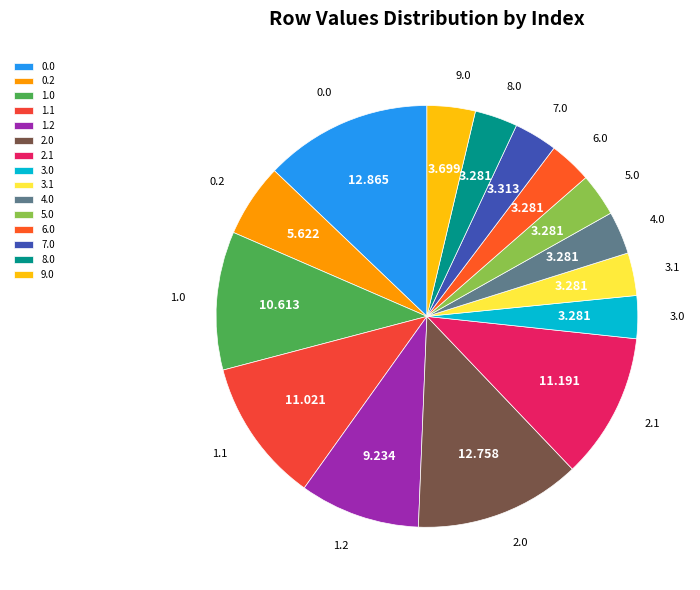

Does any single category account for the majority?

No